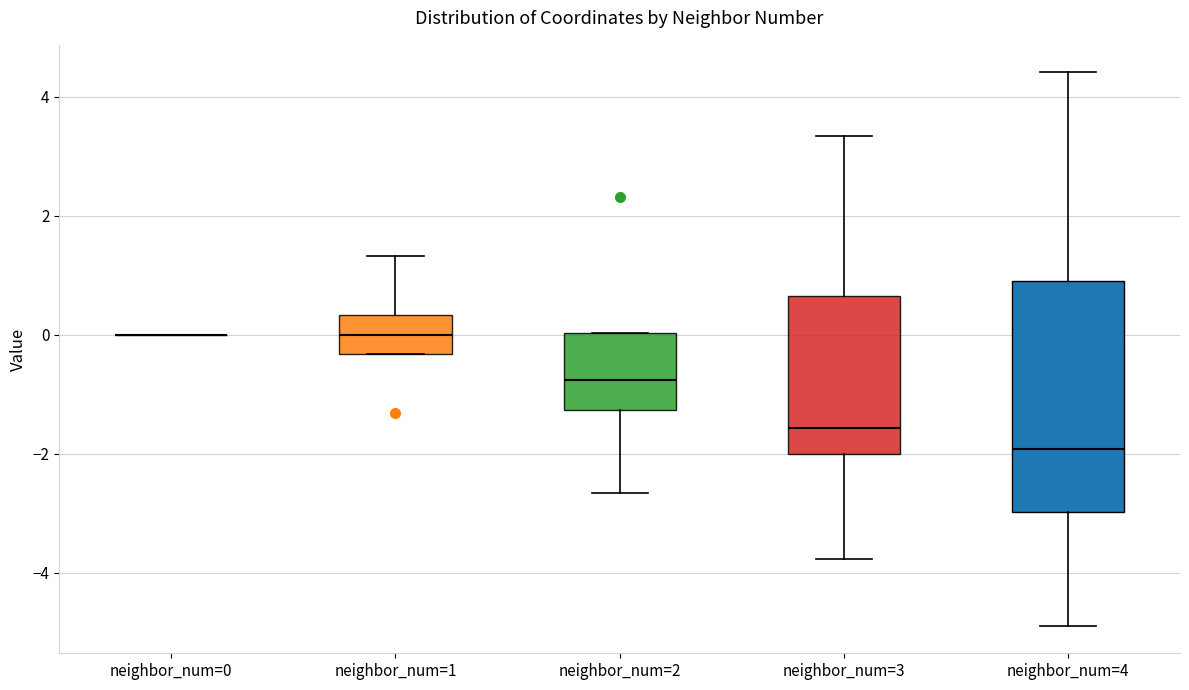

Where is the upper edge of the box for neighbor_num=4 on the y-axis? The values are not printed on the chart, so give them approximately, as read against the axis.

1.0